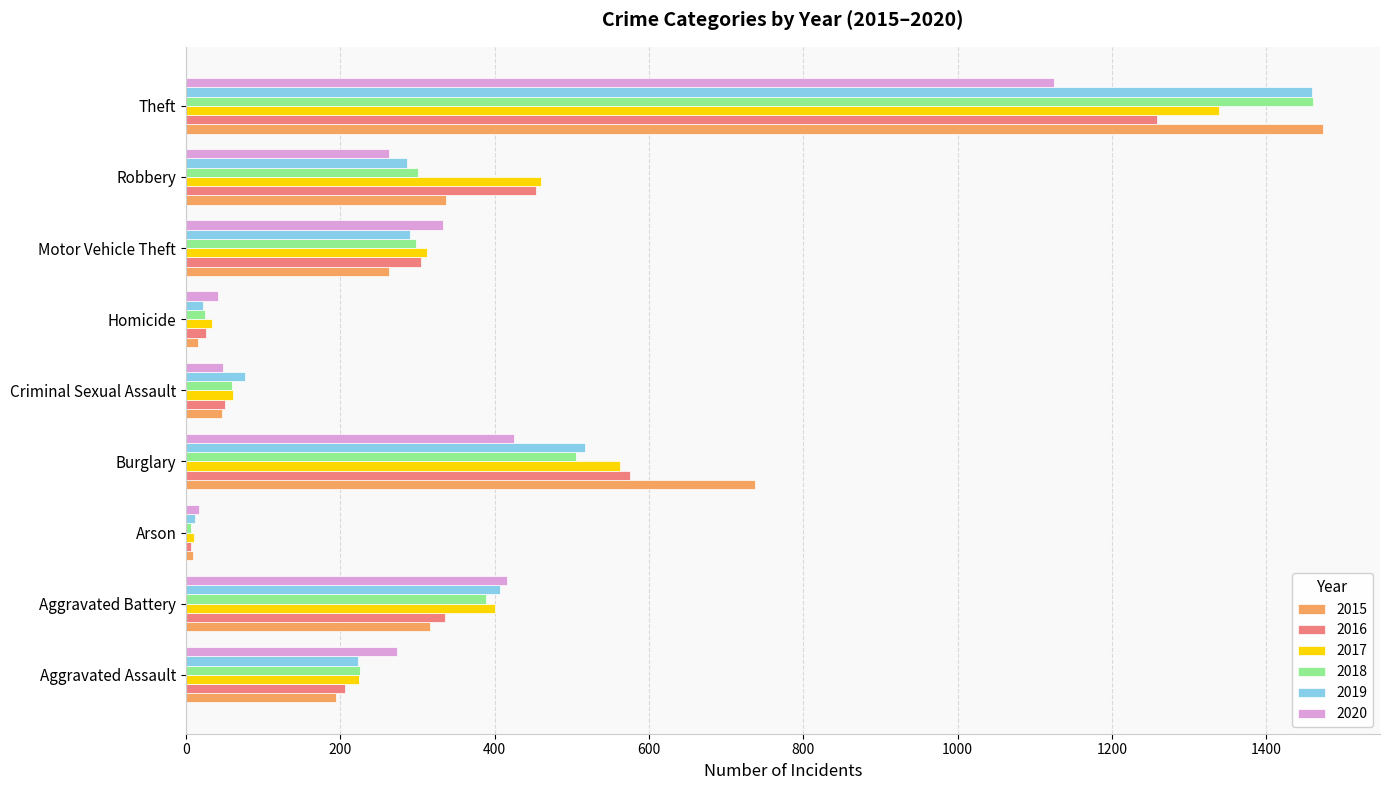

Is it true that 2015 equals 421 at Burglary?

False